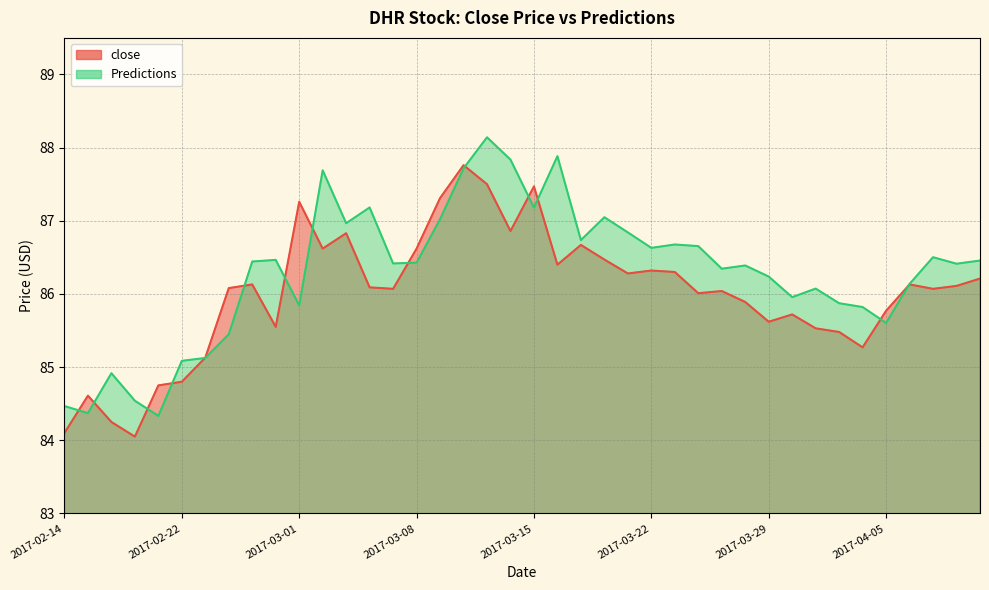

True or false: Predictions and close intersect in this chart.

True